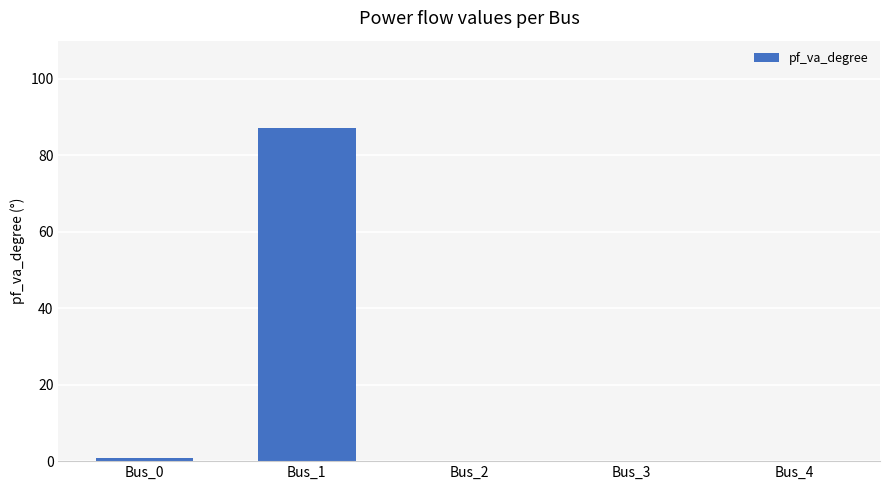

Is it true that the value at Bus_2 is 0.0?

True